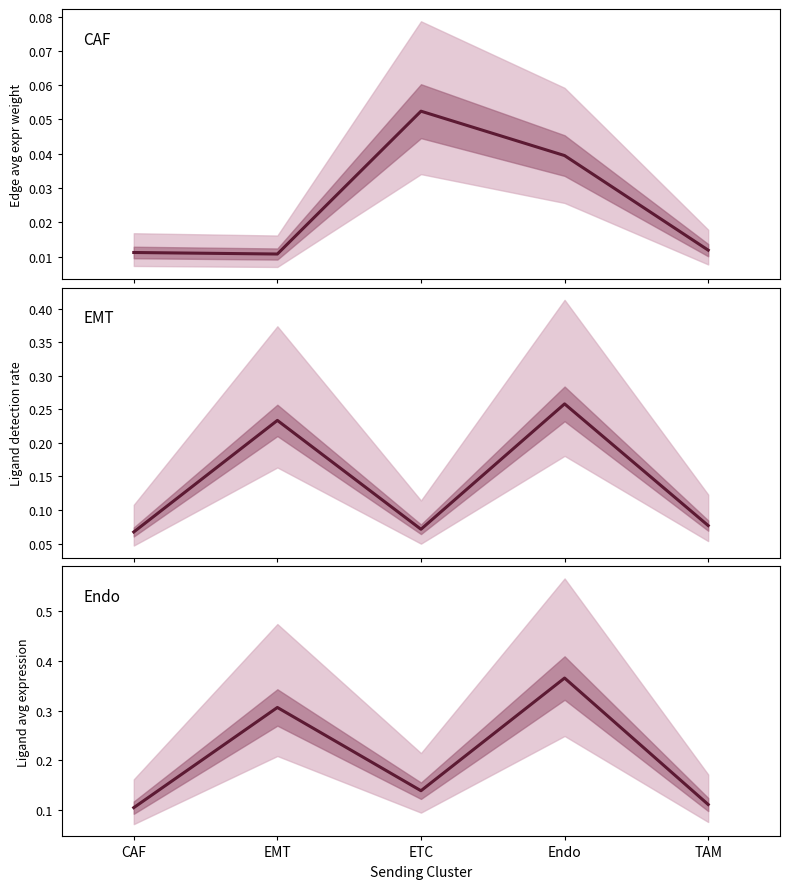

Rank the categories by value from highest to lowest.

Endo, EMT, ETC, TAM, CAF